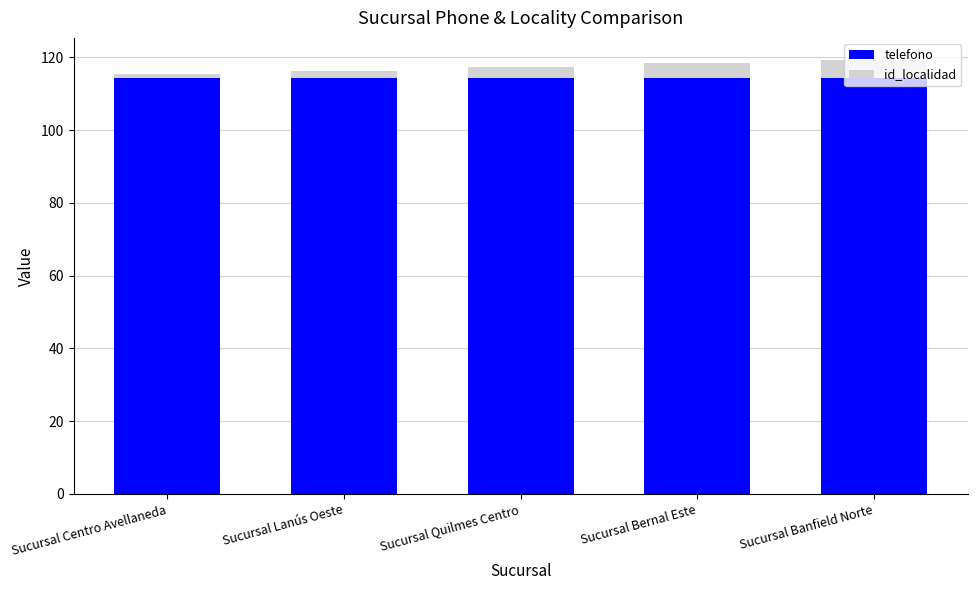

What is the highest value of the telefono series?

114.4